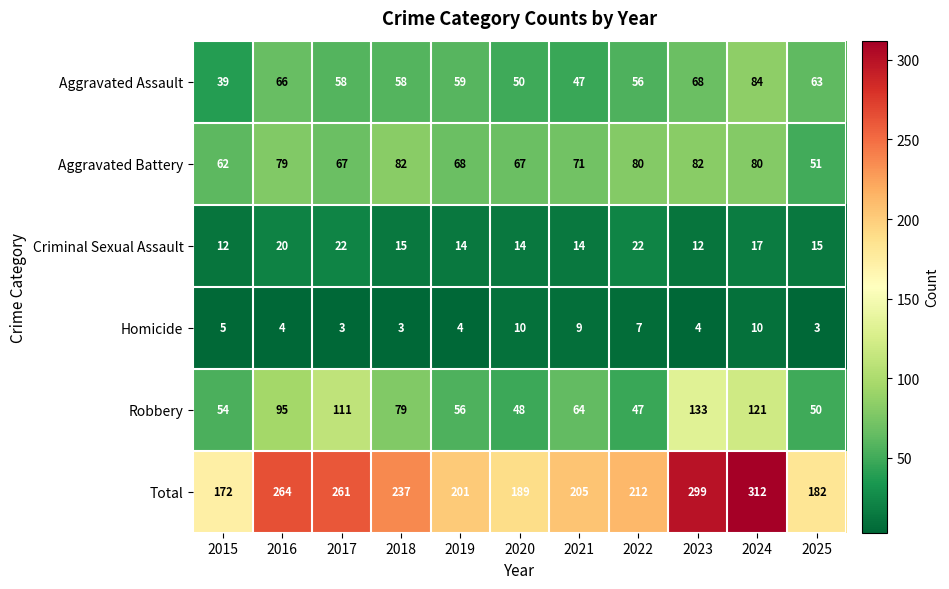

True or false: Homicide has a value of 5 at 2017.

False